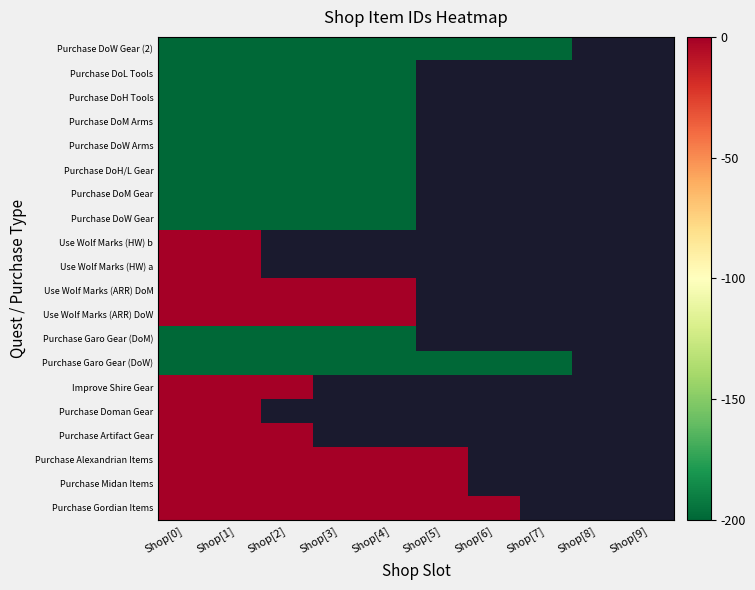

At which label does Purchase Gordian Items reach its peak?

Shop[6]